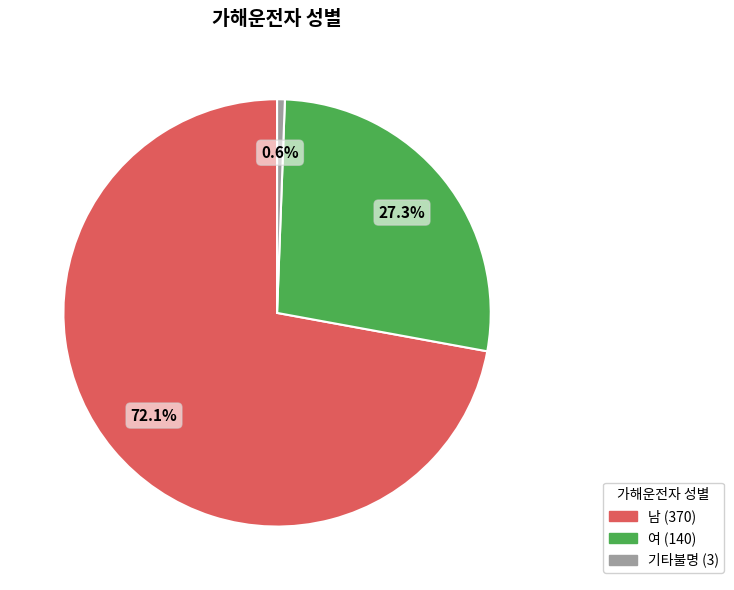

Which has a higher value, 기타불명 or 남?

남